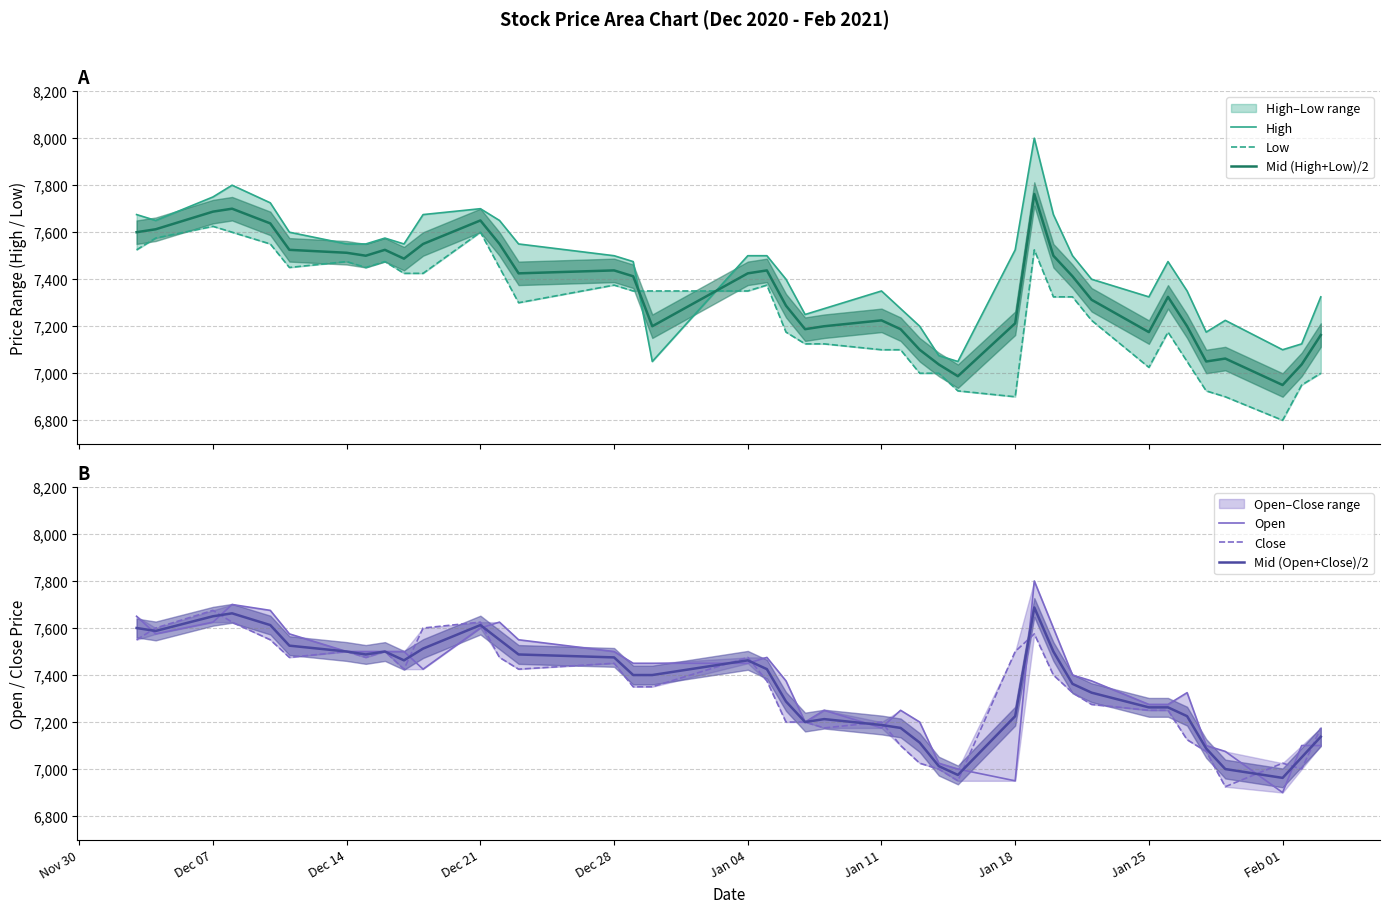

How many values in the Mid (High+Low)/2 series are below 7412?

19